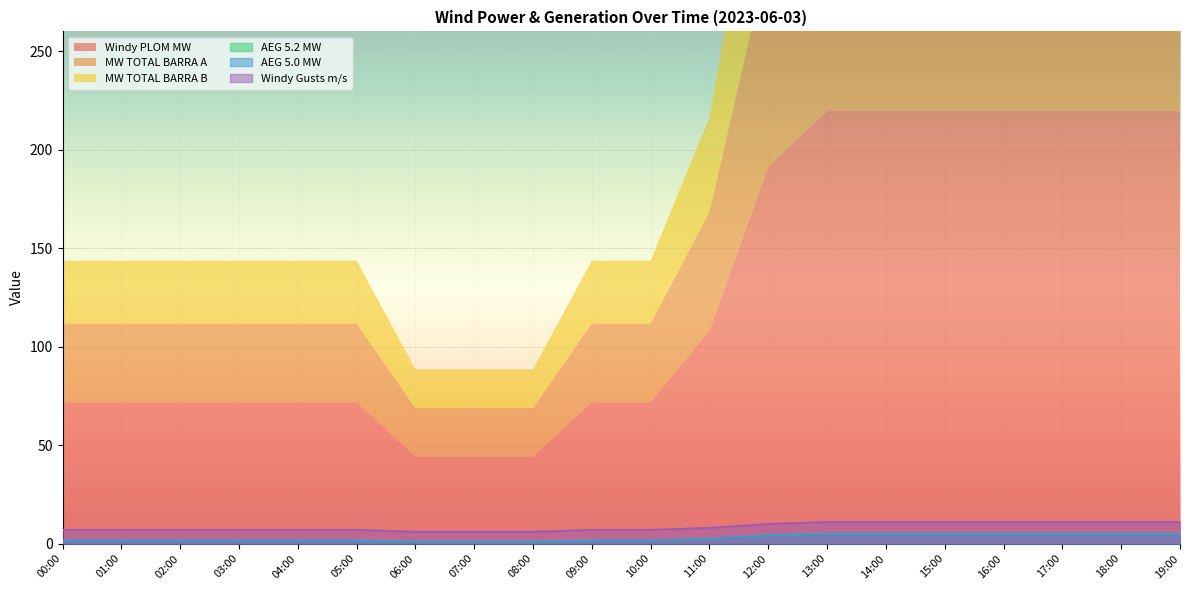

The value of Windy Gusts m/s at 10:00 is 7.0. True or false?

True